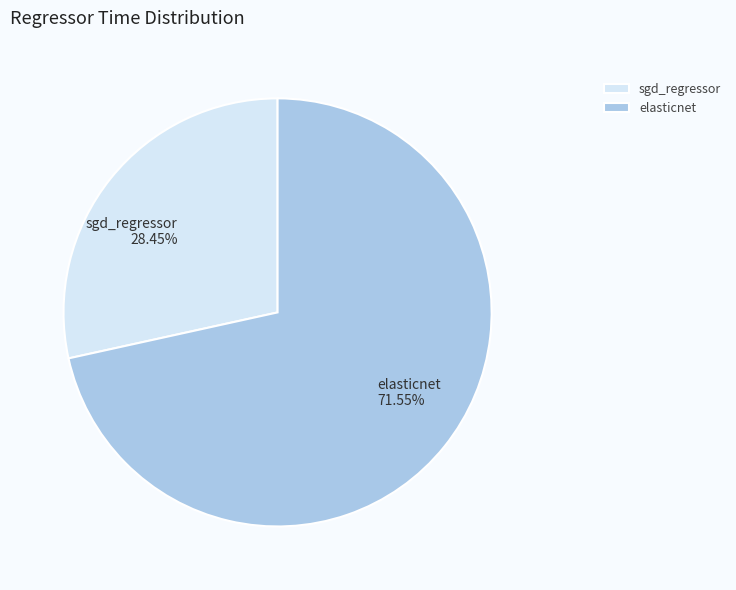

Which slice is the largest?

elasticnet